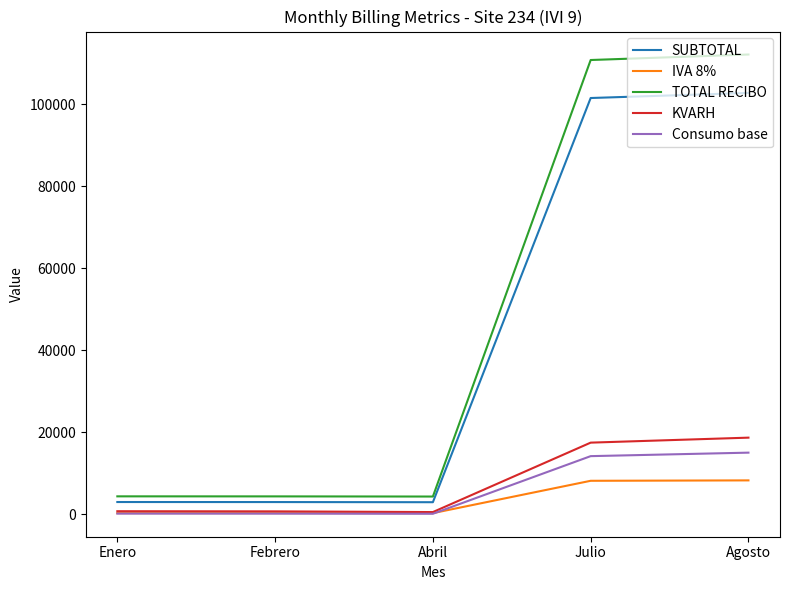

What is the maximum value shown in the chart?

112076.0